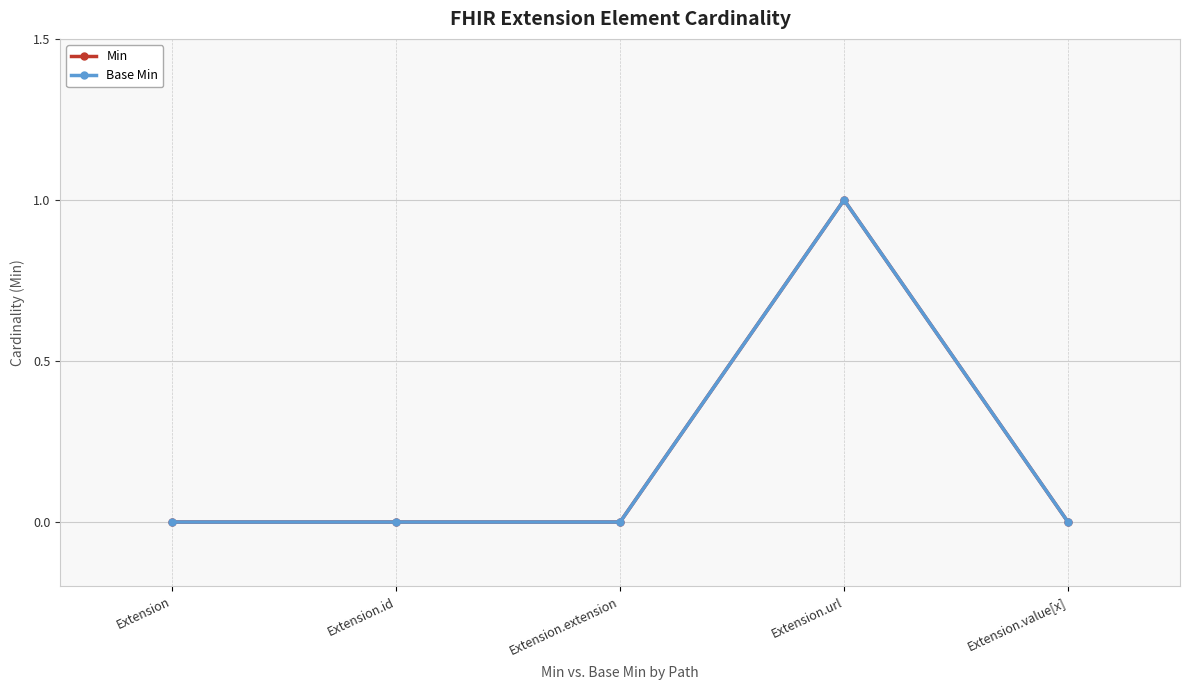

Reading left to right, transcribe all the data shown in this chart.

Min: 0	0	0	1	0
Base Min: 0	0	0	1	0